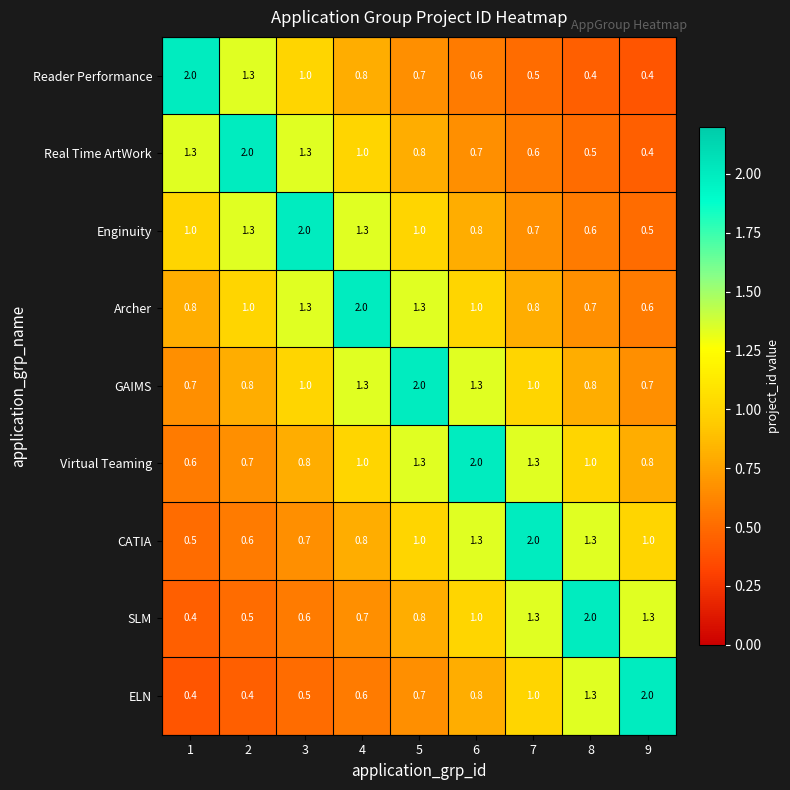

What is the total value across all series at 8?

8.6